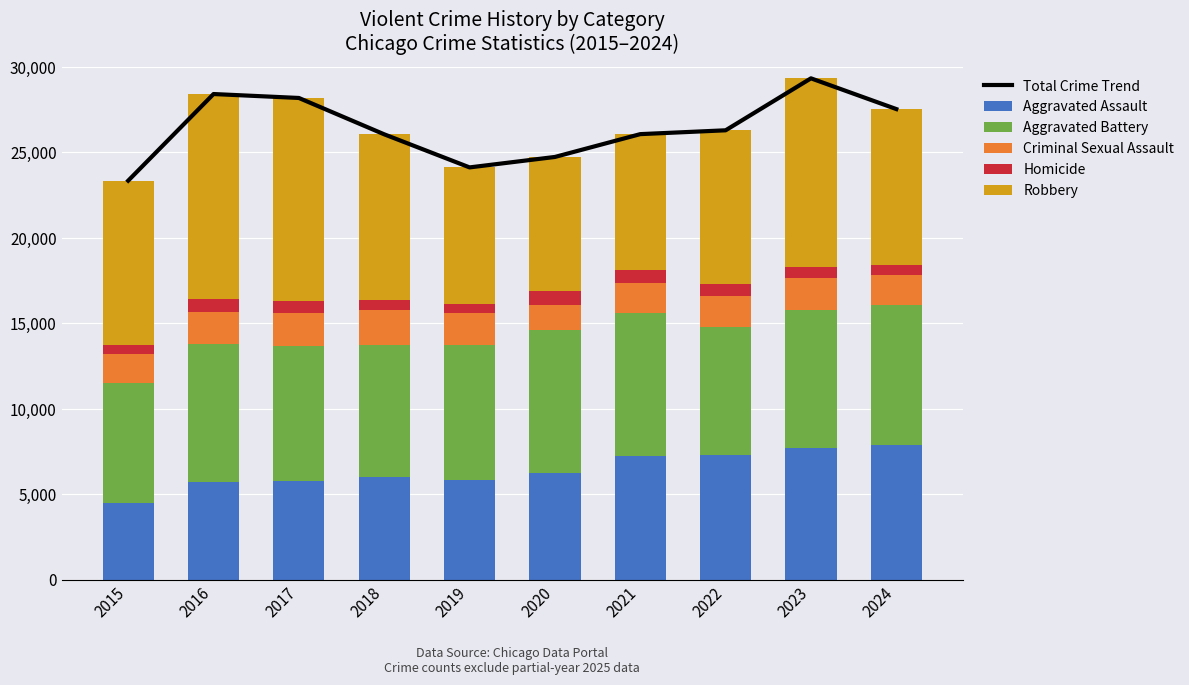

How many data points in Robbery are less than 9638?

5